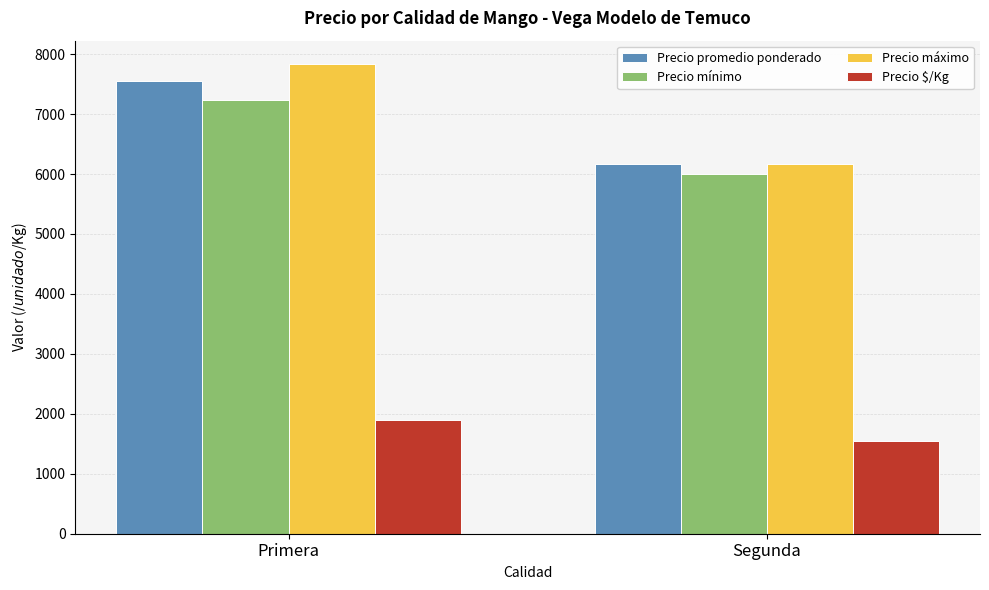

What is the value of the Precio máximo bar at the 2nd from the left?

6167